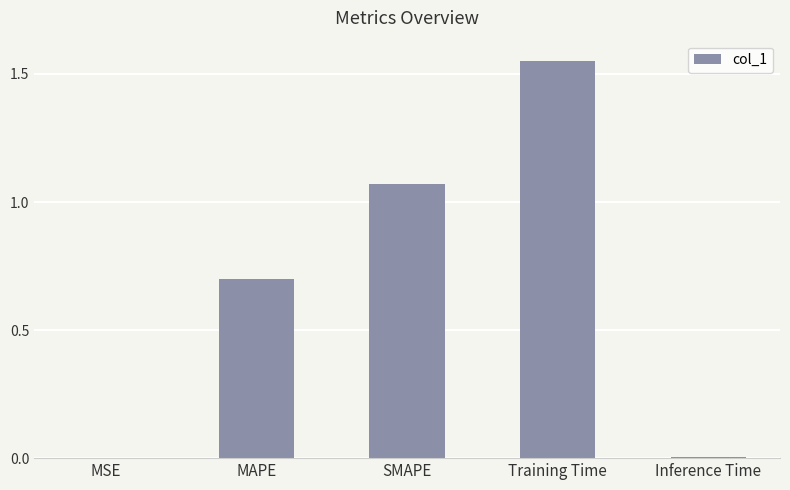

True or false: the data shows 0.6 at SMAPE.

False